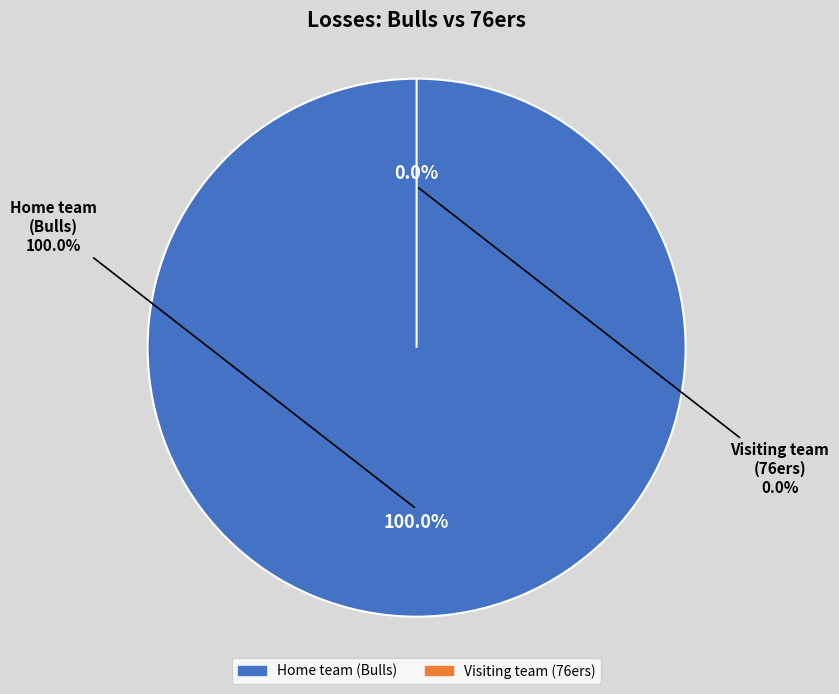

The Visiting team (76ers) slice represents 0% of the pie. True or false?

True